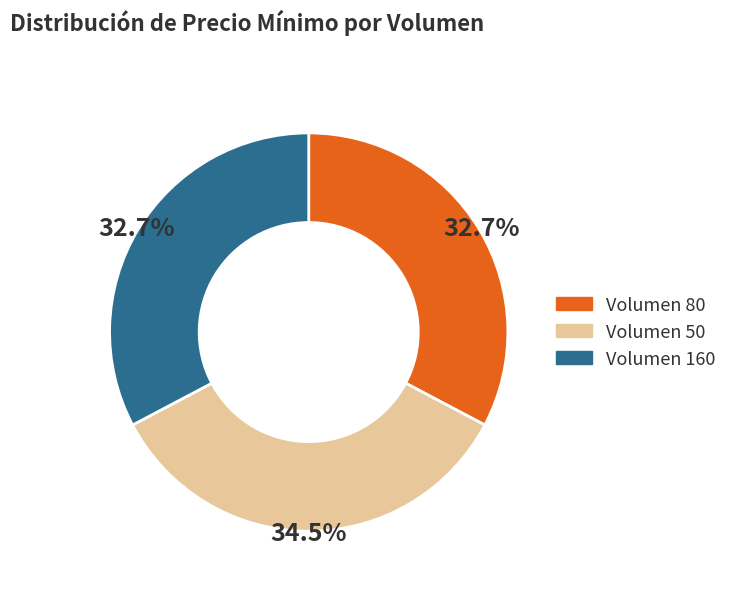

Combined, what portion of the pie is Volumen 160 and Volumen 50?

67.3%